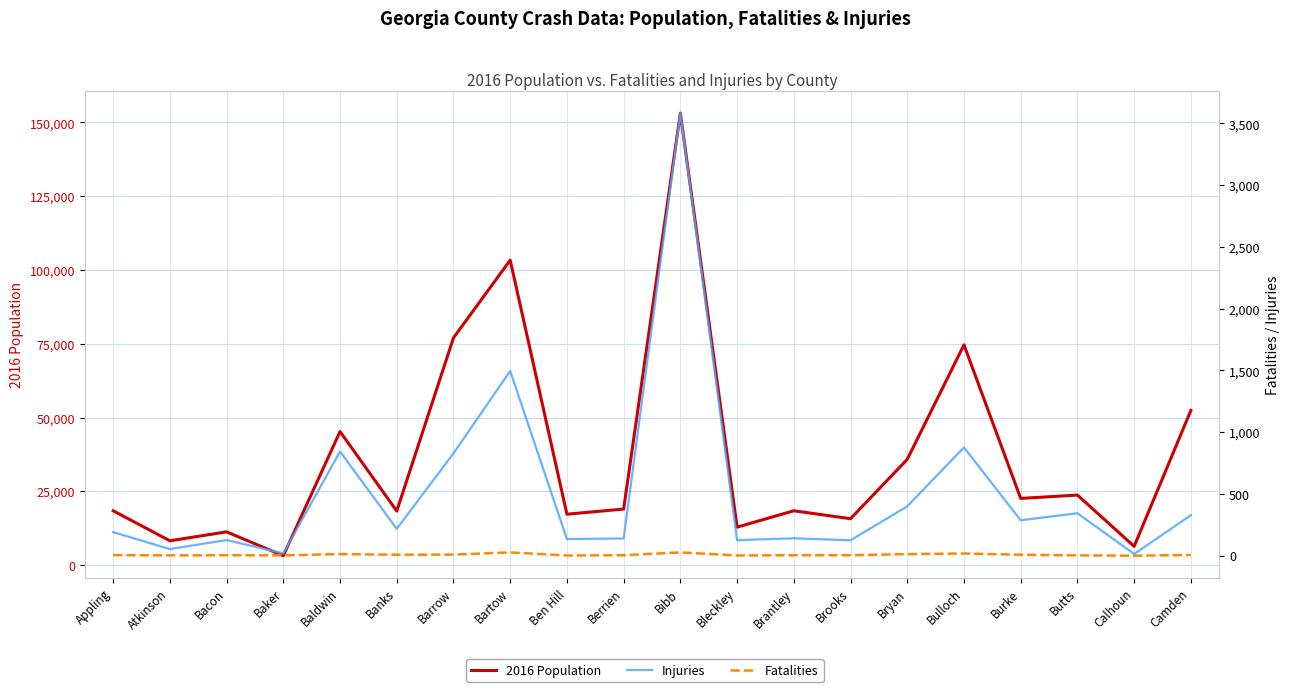

At which category does Fatalities reach its first local valley?

Atkinson